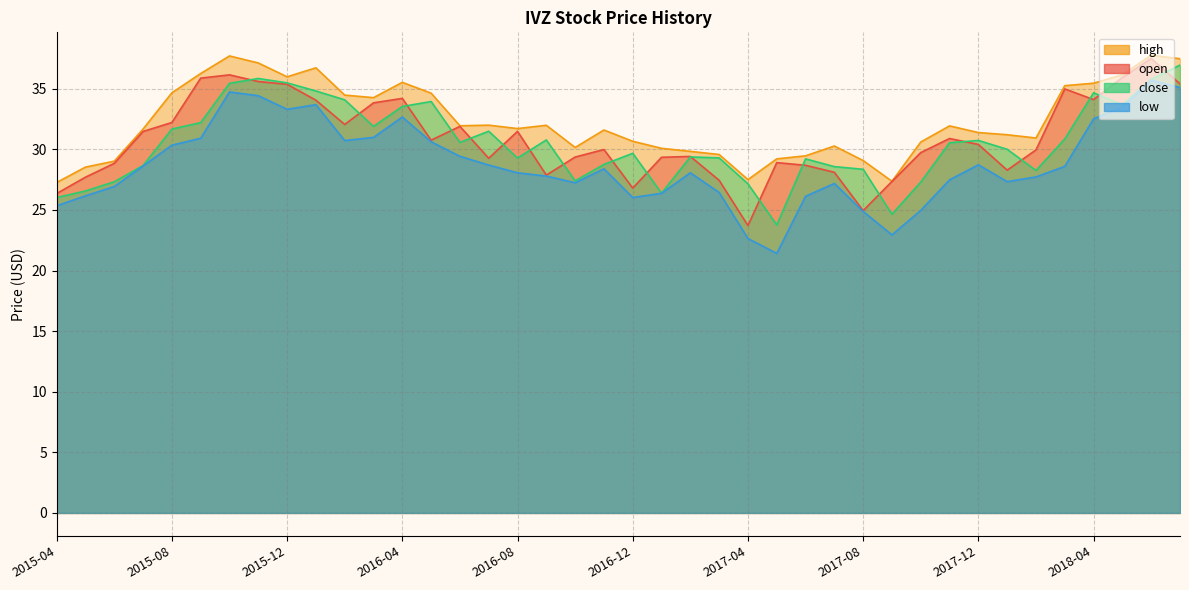

How many data points in high are less than 31?

16